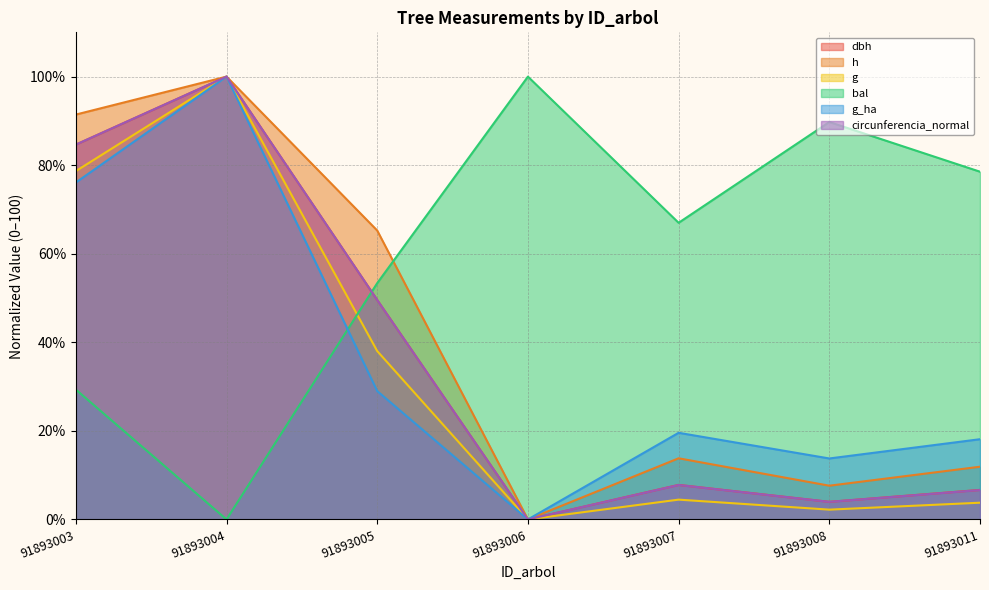

What is the approximate value of circunferencia_normal at 91893003?

84.6